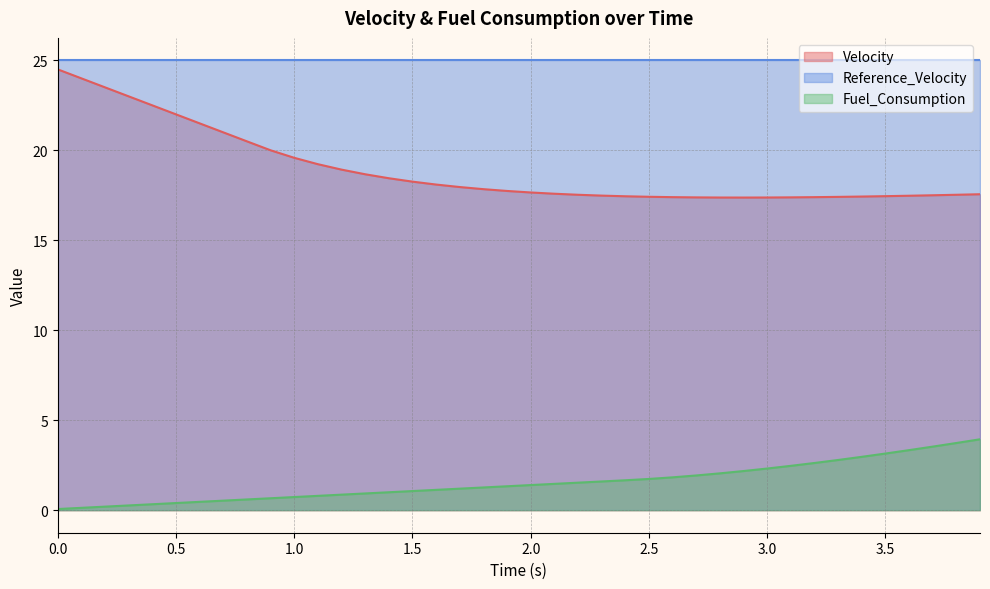

Where is Velocity nearest to the value 20?

0.9